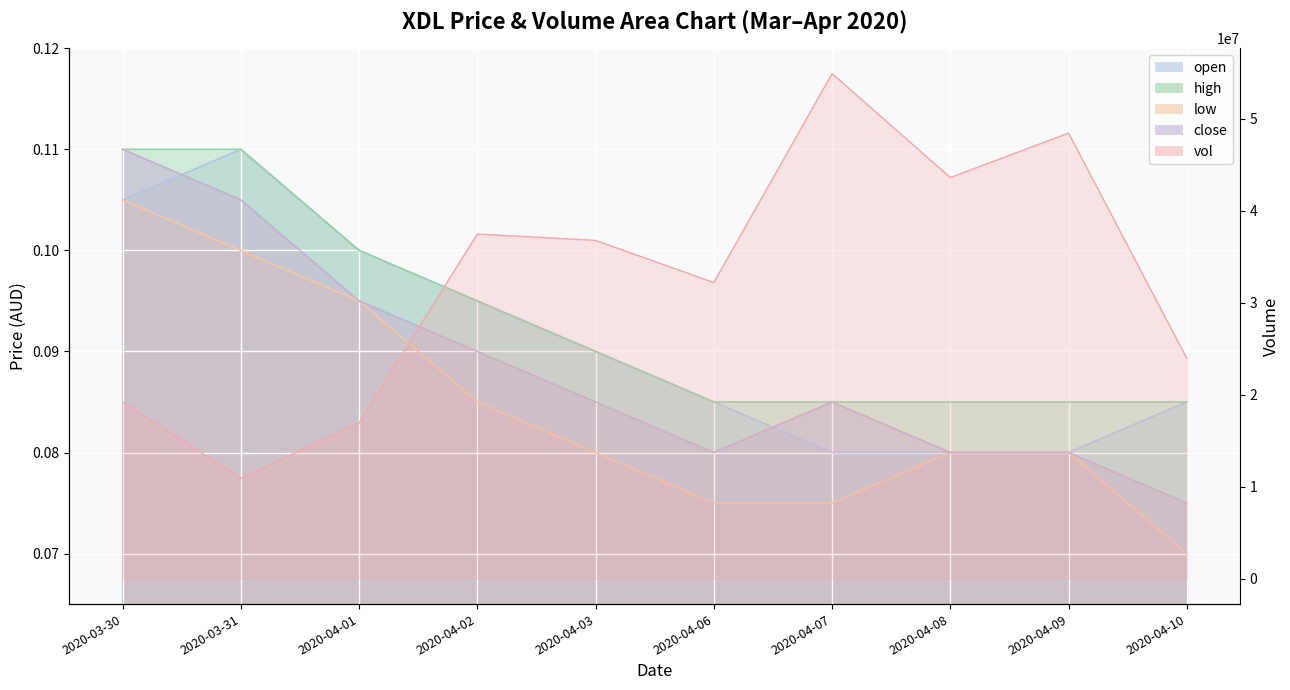

Between 2020-03-31 and 2020-04-03, which series saw the biggest shift?

vol